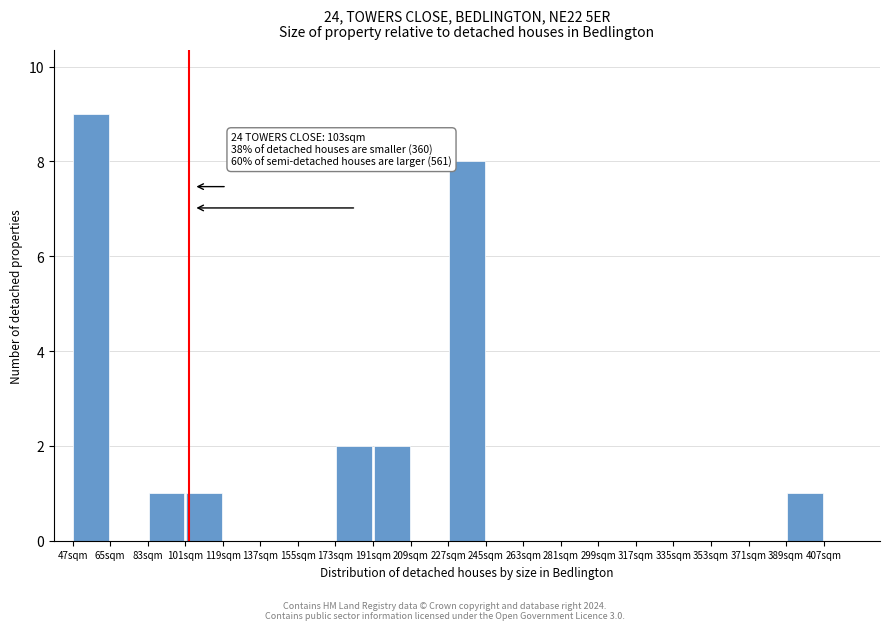

Which range on the x-axis has the tallest bar?

47 to 65